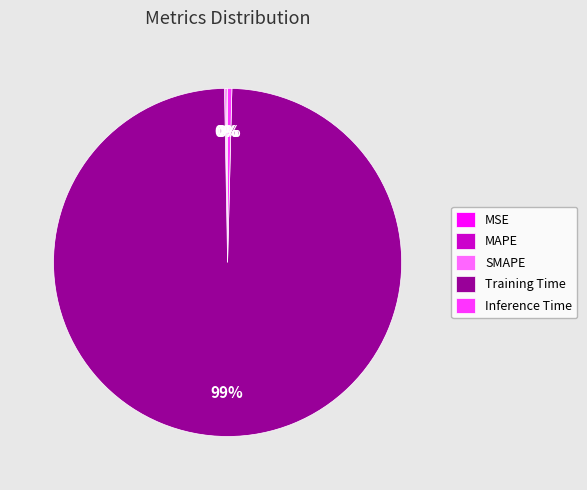

True or false: Training Time accounts for 99% of the total.

True